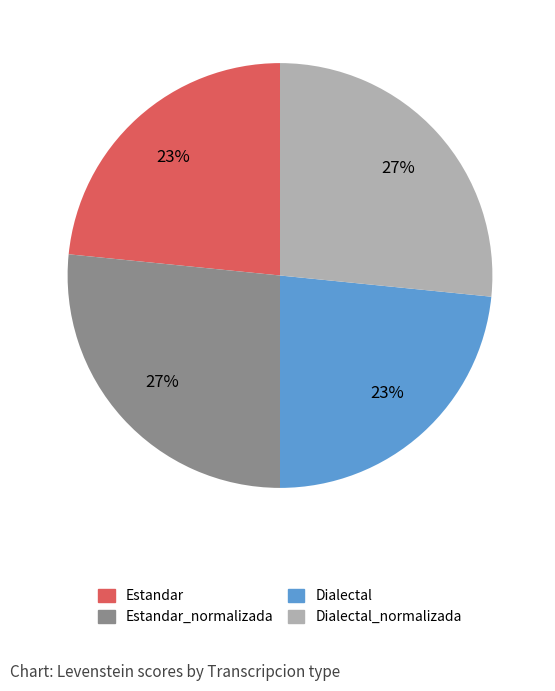

Combined, do Dialectal_normalizada and Estandar_normalizada account for over 50%?

Yes